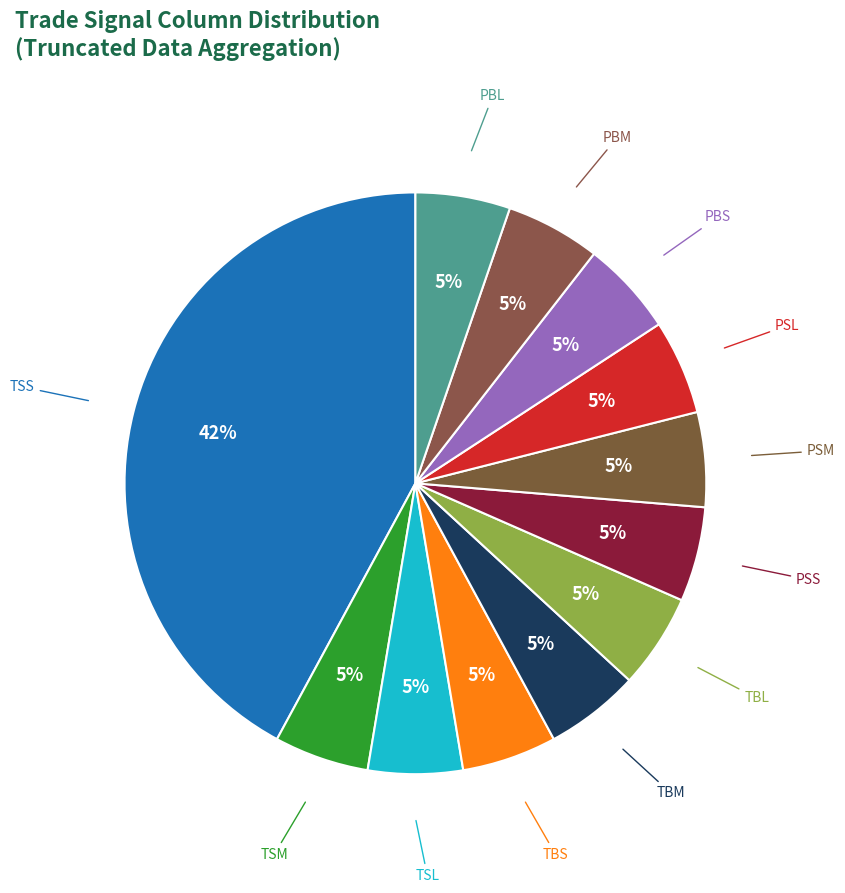

Count the number of slices in the pie.

12